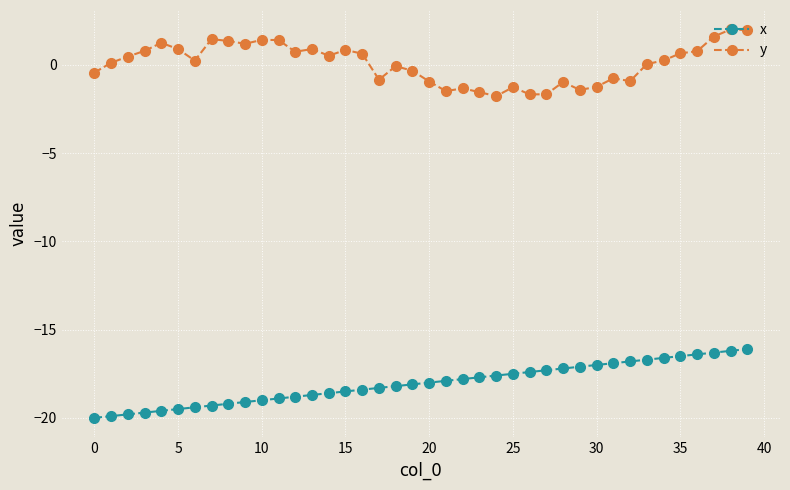

What is the value of the x point at the 34th from the left?

-16.7